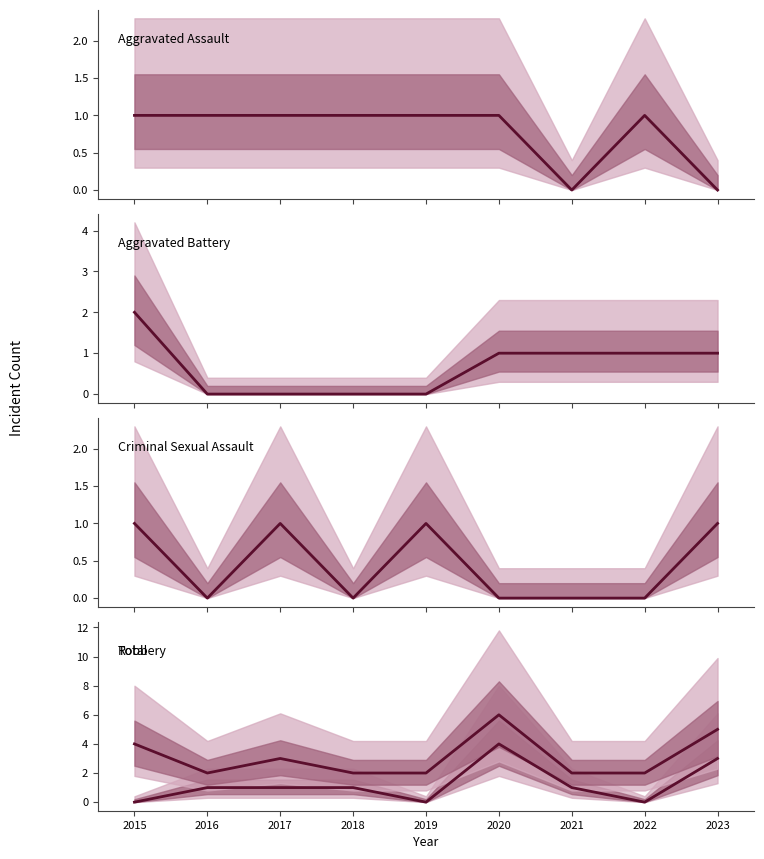

Is the value of Aggravated Battery at 2015 greater than the value of Criminal Sexual Assault at 2018?

No